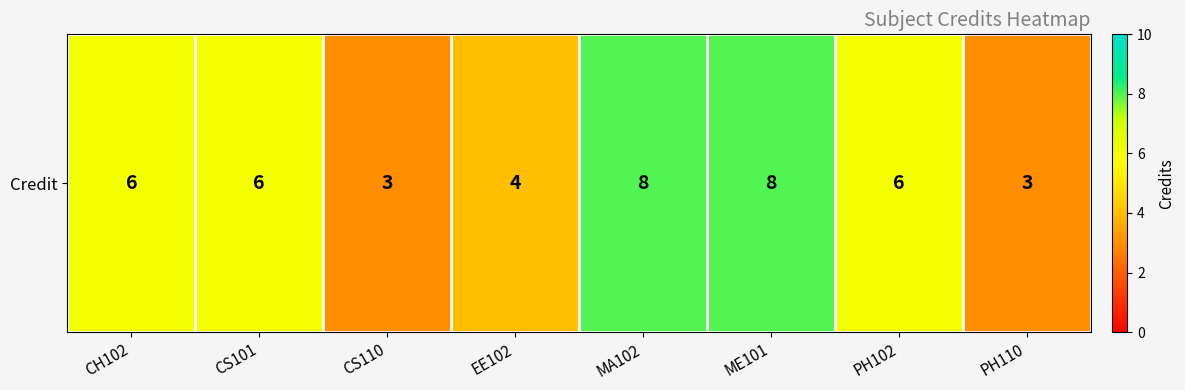

At which label does the data first exceed 6?

MA102